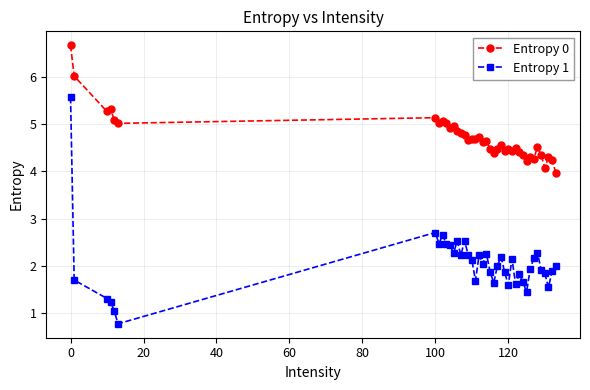

What is the difference between the second highest and second lowest values in the Entropy 1 series?

1.7